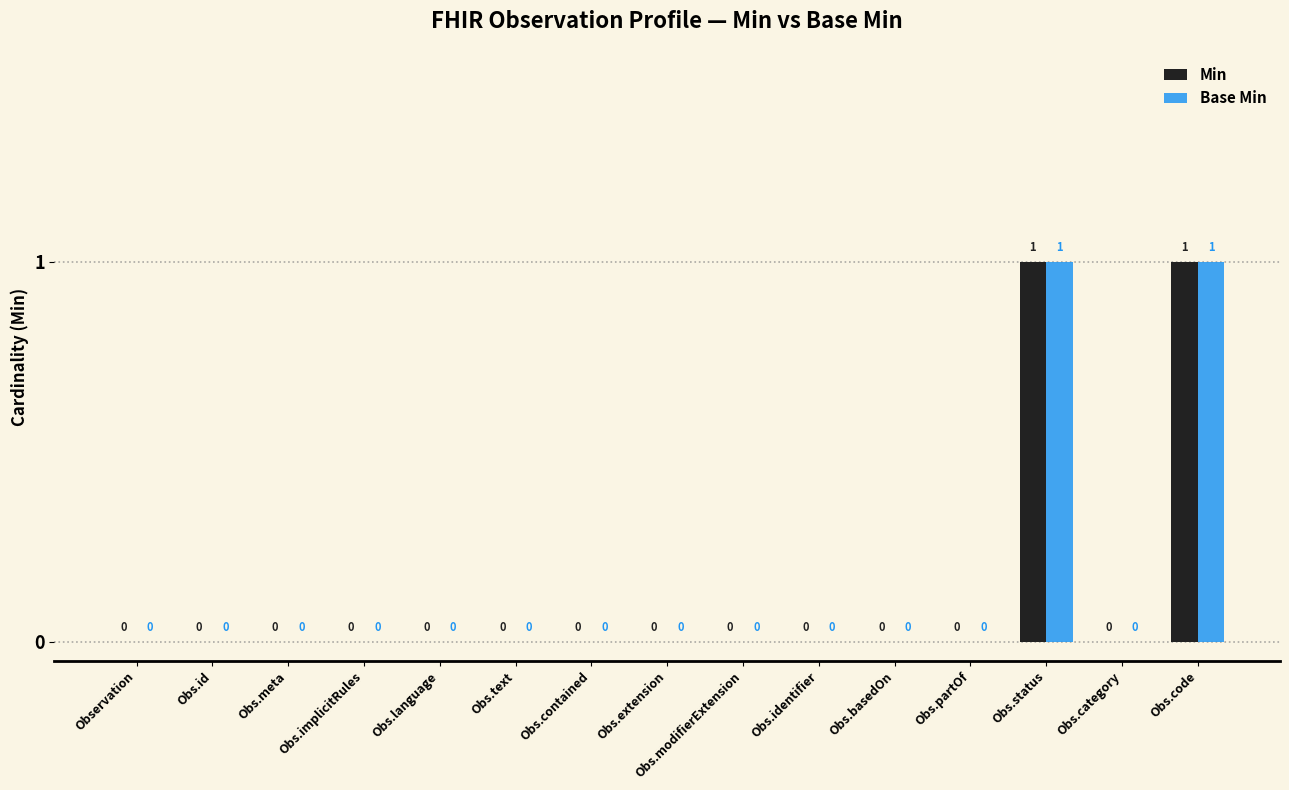

How many groups of bars are there?

15